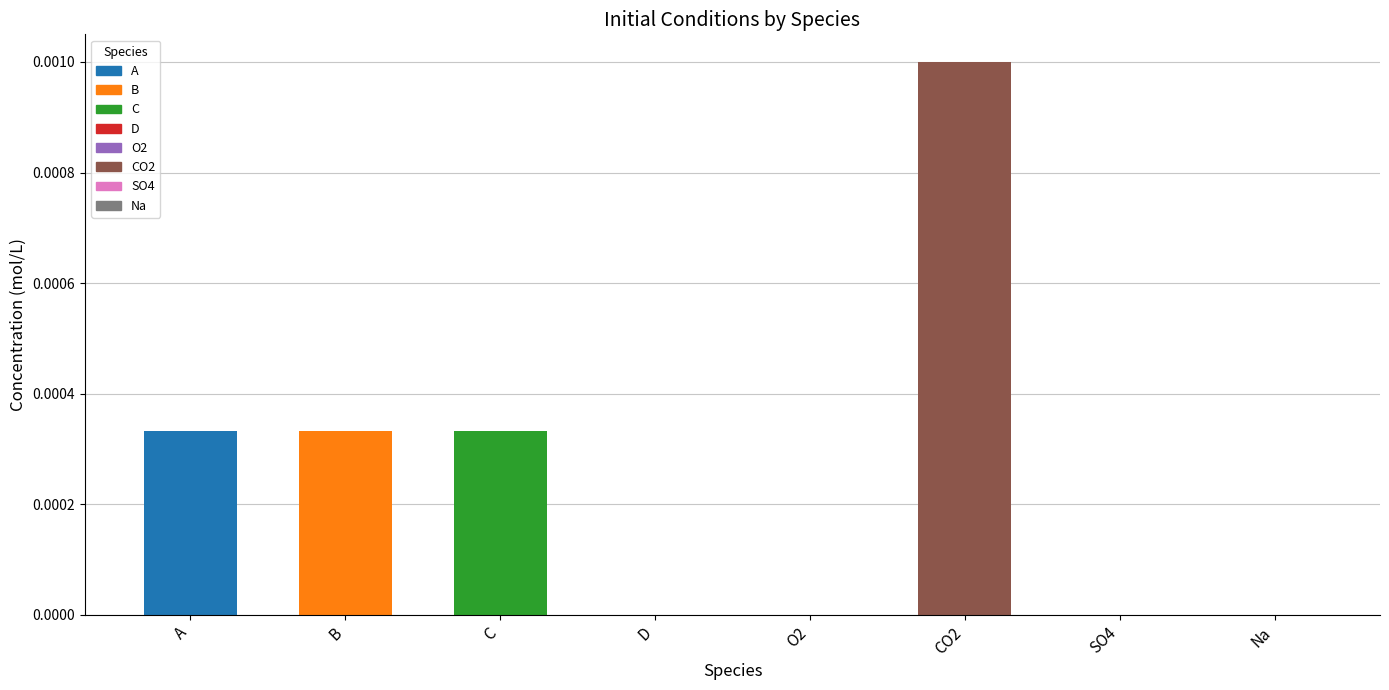

True or false: the data shows 0.0 at C.

True